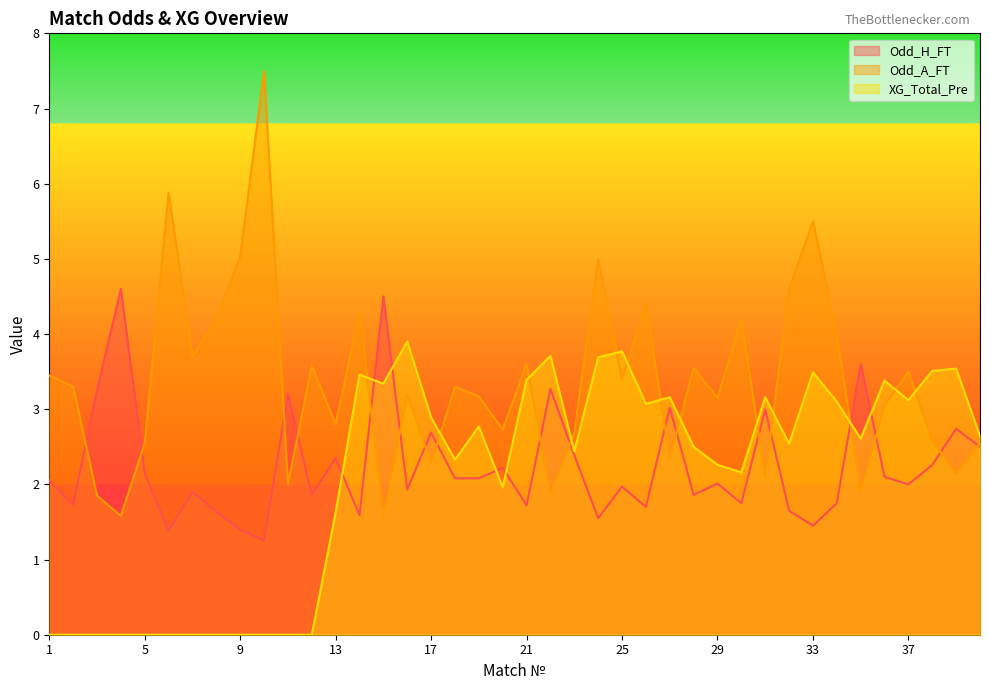

In Odd_H_FT, how many points are lower than both neighbors (excluding endpoints)?

13